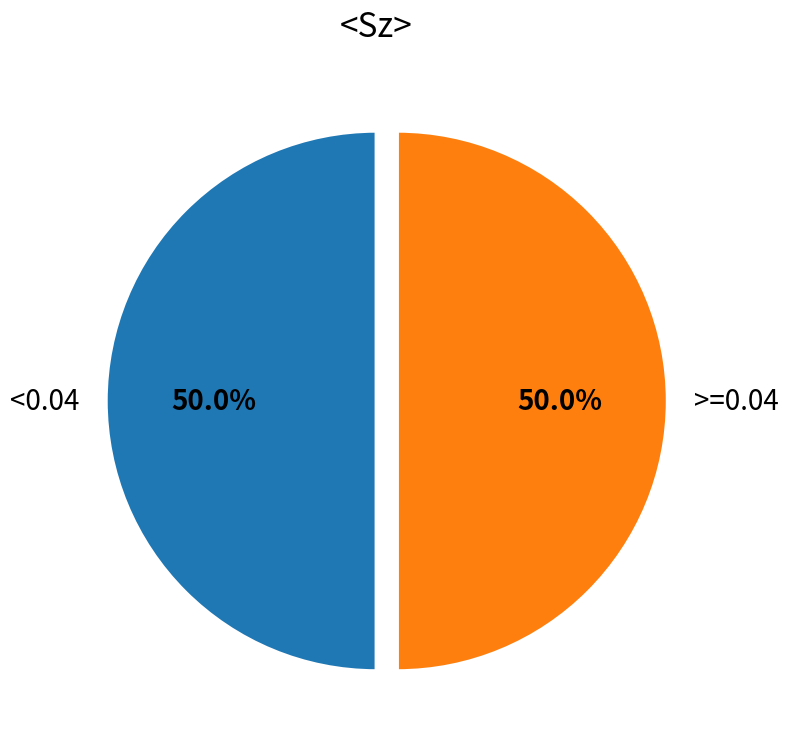

How many segments does this pie chart have?

2